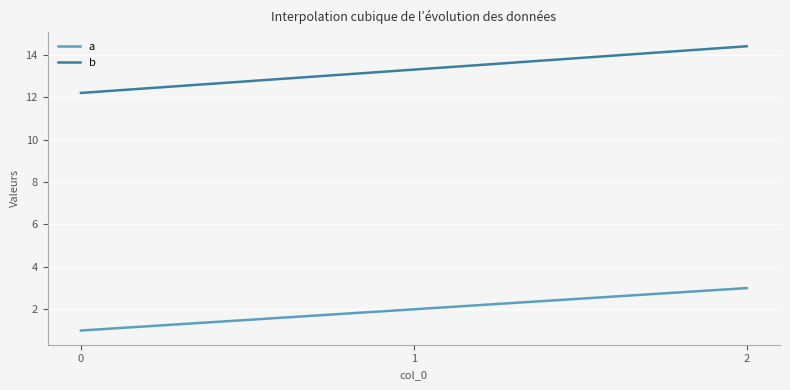

List the series in order of their overall mean, highest first.

b, a